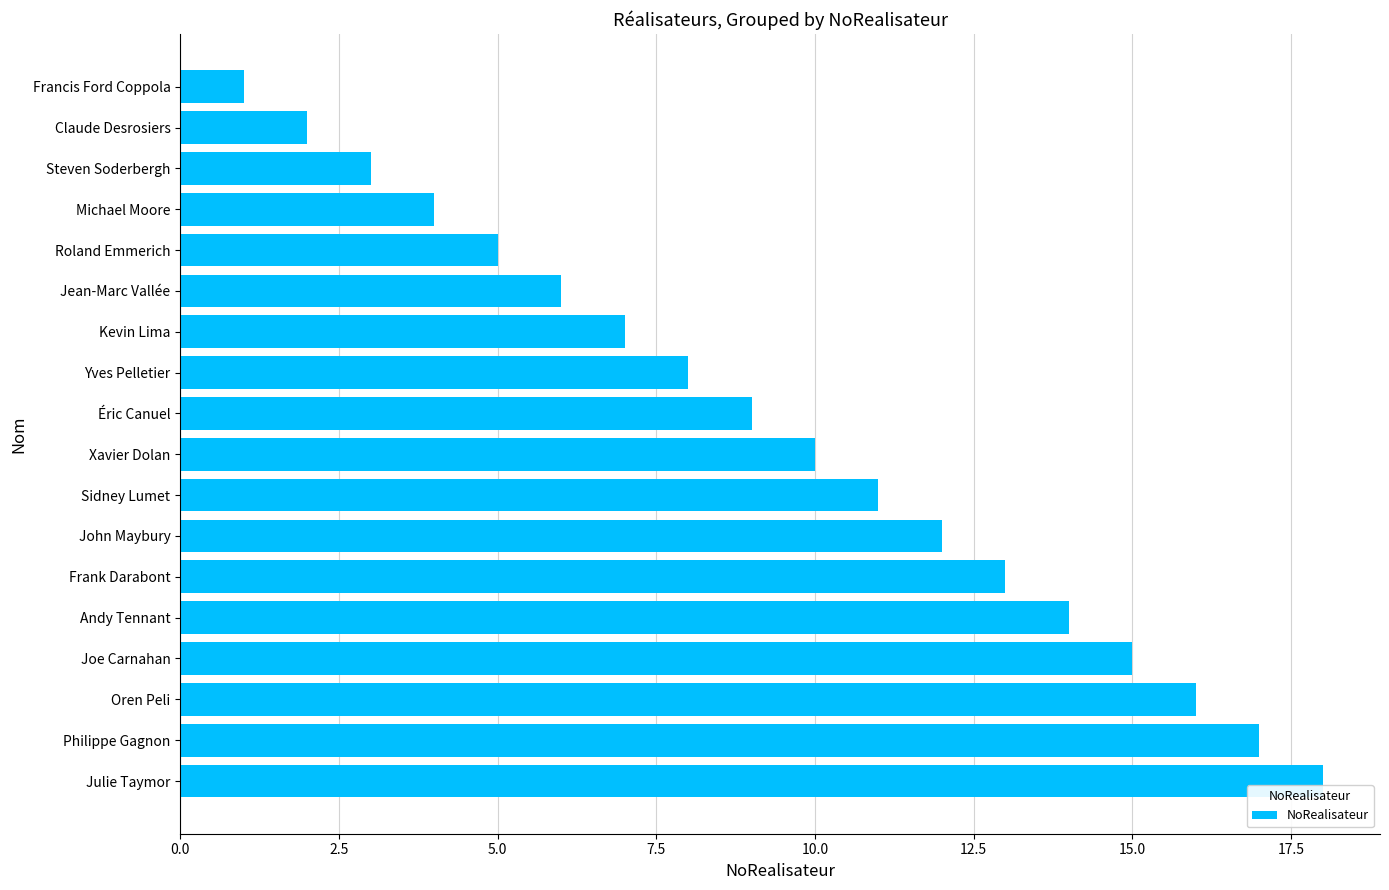

What is the difference between the maximum and minimum values?

17